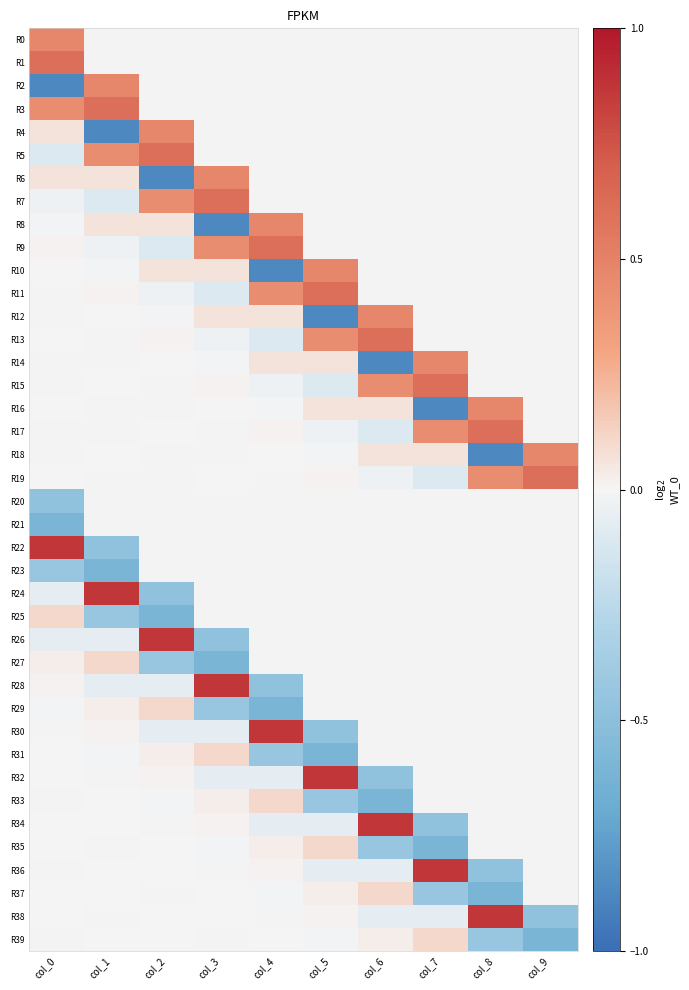

Reading right to left, transcribe all the data shown in this chart.

R0: col_9=0.0	col_8=0.0	col_7=0.0	col_6=0.0	col_5=0.0	col_4=0.0	col_3=0.0	col_2=0.0	col_1=0.0	col_0=0.5
R1: col_9=0.0	col_8=0.0	col_7=0.0	col_6=0.0	col_5=0.0	col_4=0.0	col_3=0.0	col_2=0.0	col_1=0.0	col_0=0.6
R2: col_9=0.0	col_8=0.0	col_7=0.0	col_6=0.0	col_5=0.0	col_4=0.0	col_3=0.0	col_2=0.0	col_1=0.5	col_0=-0.9
R3: col_9=0.0	col_8=0.0	col_7=0.0	col_6=0.0	col_5=0.0	col_4=0.0	col_3=0.0	col_2=0.0	col_1=0.6	col_0=0.4
R4: col_9=0.0	col_8=0.0	col_7=0.0	col_6=0.0	col_5=0.0	col_4=0.0	col_3=0.0	col_2=0.5	col_1=-0.9	col_0=0.1
R5: col_9=0.0	col_8=0.0	col_7=0.0	col_6=0.0	col_5=0.0	col_4=0.0	col_3=0.0	col_2=0.6	col_1=0.4	col_0=-0.1
R6: col_9=0.0	col_8=0.0	col_7=0.0	col_6=0.0	col_5=0.0	col_4=0.0	col_3=0.5	col_2=-0.9	col_1=0.1	col_0=0.1
R7: col_9=0.0	col_8=0.0	col_7=0.0	col_6=0.0	col_5=0.0	col_4=0.0	col_3=0.6	col_2=0.4	col_1=-0.1	col_0=-0.0
R8: col_9=0.0	col_8=0.0	col_7=0.0	col_6=0.0	col_5=0.0	col_4=0.5	col_3=-0.9	col_2=0.1	col_1=0.1	col_0=-0.0
R9: col_9=0.0	col_8=0.0	col_7=0.0	col_6=0.0	col_5=0.0	col_4=0.6	col_3=0.4	col_2=-0.1	col_1=-0.0	col_0=0.0
R10: col_9=0.0	col_8=0.0	col_7=0.0	col_6=0.0	col_5=0.5	col_4=-0.9	col_3=0.1	col_2=0.1	col_1=-0.0	col_0=-0.0
R11: col_9=0.0	col_8=0.0	col_7=0.0	col_6=0.0	col_5=0.6	col_4=0.4	col_3=-0.1	col_2=-0.0	col_1=0.0	col_0=0.0
R12: col_9=0.0	col_8=0.0	col_7=0.0	col_6=0.5	col_5=-0.9	col_4=0.1	col_3=0.1	col_2=-0.0	col_1=-0.0	col_0=0.0
R13: col_9=0.0	col_8=0.0	col_7=0.0	col_6=0.6	col_5=0.4	col_4=-0.1	col_3=-0.0	col_2=0.0	col_1=0.0	col_0=-0.0
R14: col_9=0.0	col_8=0.0	col_7=0.5	col_6=-0.9	col_5=0.1	col_4=0.1	col_3=-0.0	col_2=-0.0	col_1=0.0	col_0=0.0
R15: col_9=0.0	col_8=0.0	col_7=0.6	col_6=0.4	col_5=-0.1	col_4=-0.0	col_3=0.0	col_2=0.0	col_1=-0.0	col_0=0.0
R16: col_9=0.0	col_8=0.5	col_7=-0.9	col_6=0.1	col_5=0.1	col_4=-0.0	col_3=-0.0	col_2=0.0	col_1=0.0	col_0=-0.0
R17: col_9=0.0	col_8=0.6	col_7=0.4	col_6=-0.1	col_5=-0.0	col_4=0.0	col_3=0.0	col_2=-0.0	col_1=0.0	col_0=0.0
R18: col_9=0.5	col_8=-0.9	col_7=0.1	col_6=0.1	col_5=-0.0	col_4=-0.0	col_3=0.0	col_2=0.0	col_1=-0.0	col_0=0.0
R19: col_9=0.6	col_8=0.4	col_7=-0.1	col_6=-0.0	col_5=0.0	col_4=0.0	col_3=-0.0	col_2=0.0	col_1=0.0	col_0=-0.0
R20: col_9=0.0	col_8=0.0	col_7=0.0	col_6=0.0	col_5=0.0	col_4=0.0	col_3=0.0	col_2=0.0	col_1=0.0	col_0=-0.5
R21: col_9=0.0	col_8=0.0	col_7=0.0	col_6=0.0	col_5=0.0	col_4=0.0	col_3=0.0	col_2=0.0	col_1=0.0	col_0=-0.6
R22: col_9=0.0	col_8=0.0	col_7=0.0	col_6=0.0	col_5=0.0	col_4=0.0	col_3=0.0	col_2=0.0	col_1=-0.5	col_0=0.9
R23: col_9=0.0	col_8=0.0	col_7=0.0	col_6=0.0	col_5=0.0	col_4=0.0	col_3=0.0	col_2=0.0	col_1=-0.6	col_0=-0.4
R24: col_9=0.0	col_8=0.0	col_7=0.0	col_6=0.0	col_5=0.0	col_4=0.0	col_3=0.0	col_2=-0.5	col_1=0.9	col_0=-0.1
R25: col_9=0.0	col_8=0.0	col_7=0.0	col_6=0.0	col_5=0.0	col_4=0.0	col_3=0.0	col_2=-0.6	col_1=-0.4	col_0=0.1
R26: col_9=0.0	col_8=0.0	col_7=0.0	col_6=0.0	col_5=0.0	col_4=0.0	col_3=-0.5	col_2=0.9	col_1=-0.1	col_0=-0.1
R27: col_9=0.0	col_8=0.0	col_7=0.0	col_6=0.0	col_5=0.0	col_4=0.0	col_3=-0.6	col_2=-0.4	col_1=0.1	col_0=0.0
R28: col_9=0.0	col_8=0.0	col_7=0.0	col_6=0.0	col_5=0.0	col_4=-0.5	col_3=0.9	col_2=-0.1	col_1=-0.1	col_0=0.0
R29: col_9=0.0	col_8=0.0	col_7=0.0	col_6=0.0	col_5=0.0	col_4=-0.6	col_3=-0.4	col_2=0.1	col_1=0.0	col_0=-0.0
R30: col_9=0.0	col_8=0.0	col_7=0.0	col_6=0.0	col_5=-0.5	col_4=0.9	col_3=-0.1	col_2=-0.1	col_1=0.0	col_0=0.0
R31: col_9=0.0	col_8=0.0	col_7=0.0	col_6=0.0	col_5=-0.6	col_4=-0.4	col_3=0.1	col_2=0.0	col_1=-0.0	col_0=-0.0
R32: col_9=0.0	col_8=0.0	col_7=0.0	col_6=-0.5	col_5=0.9	col_4=-0.1	col_3=-0.1	col_2=0.0	col_1=0.0	col_0=-0.0
R33: col_9=0.0	col_8=0.0	col_7=0.0	col_6=-0.6	col_5=-0.4	col_4=0.1	col_3=0.0	col_2=-0.0	col_1=-0.0	col_0=0.0
R34: col_9=0.0	col_8=0.0	col_7=-0.5	col_6=0.9	col_5=-0.1	col_4=-0.1	col_3=0.0	col_2=0.0	col_1=-0.0	col_0=-0.0
R35: col_9=0.0	col_8=0.0	col_7=-0.6	col_6=-0.4	col_5=0.1	col_4=0.0	col_3=-0.0	col_2=-0.0	col_1=0.0	col_0=-0.0
R36: col_9=0.0	col_8=-0.5	col_7=0.9	col_6=-0.1	col_5=-0.1	col_4=0.0	col_3=0.0	col_2=-0.0	col_1=-0.0	col_0=0.0
R37: col_9=0.0	col_8=-0.6	col_7=-0.4	col_6=0.1	col_5=0.0	col_4=-0.0	col_3=-0.0	col_2=0.0	col_1=-0.0	col_0=-0.0
R38: col_9=-0.5	col_8=0.9	col_7=-0.1	col_6=-0.1	col_5=0.0	col_4=0.0	col_3=-0.0	col_2=-0.0	col_1=0.0	col_0=-0.0
R39: col_9=-0.6	col_8=-0.4	col_7=0.1	col_6=0.0	col_5=-0.0	col_4=-0.0	col_3=0.0	col_2=-0.0	col_1=-0.0	col_0=0.0